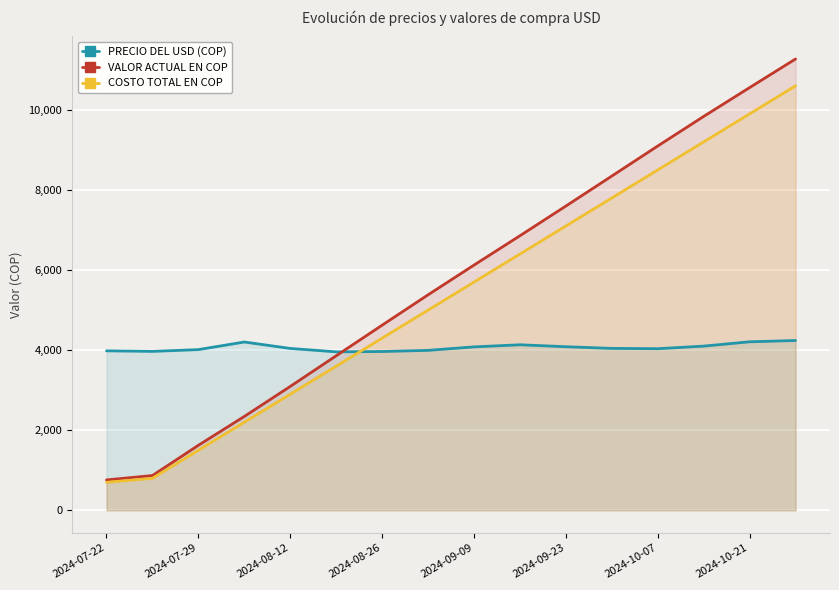

At how many categories does at least one series exceed 719?

16